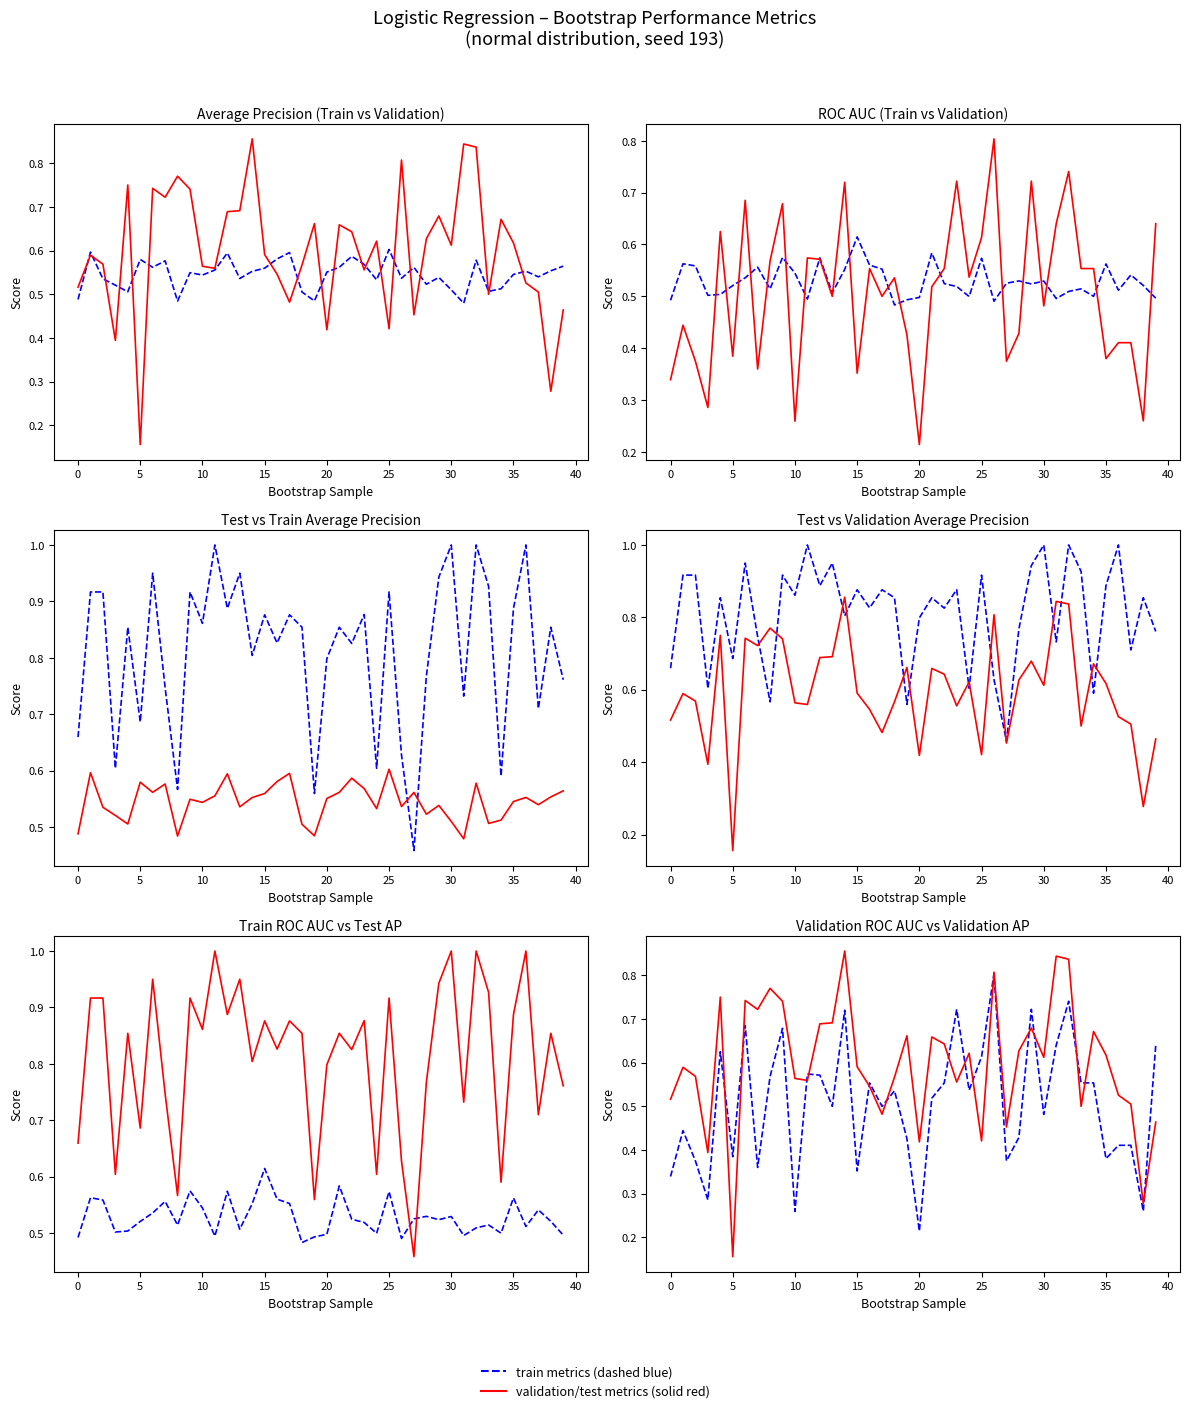

Between 32 and 15, which is larger?

32